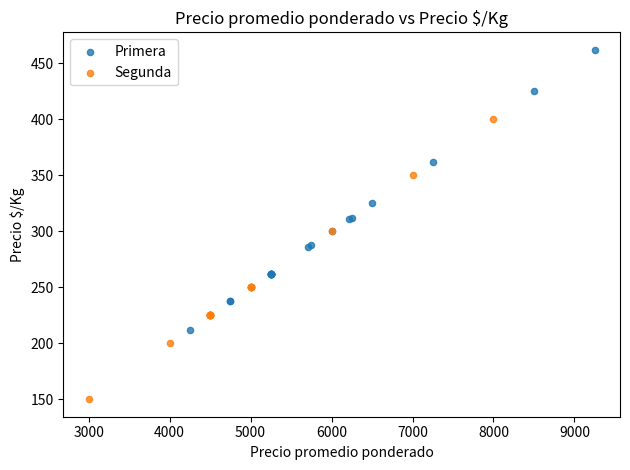

Which series contains the lowest Y value?

Segunda